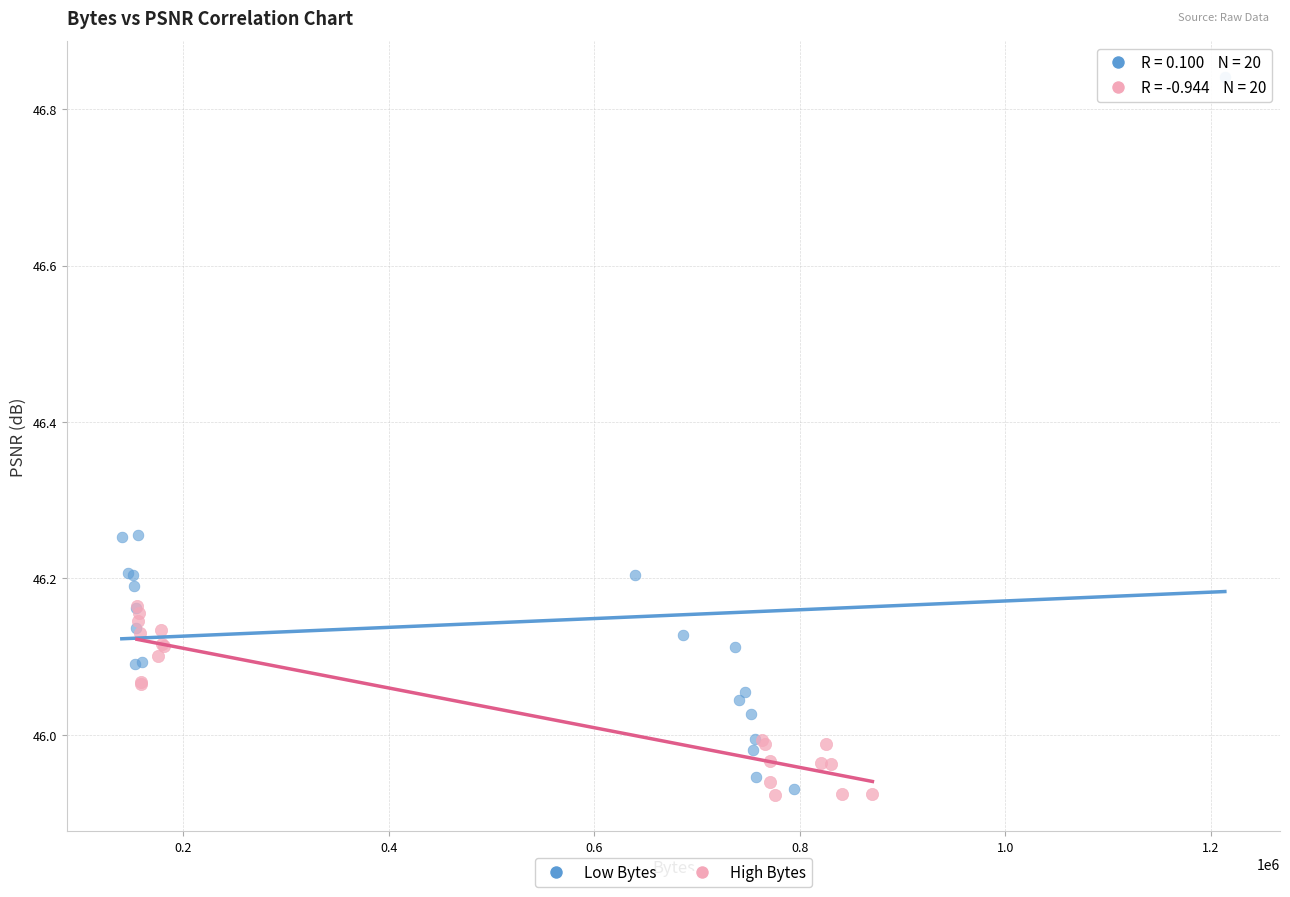

Which series contains the highest Y value?

Low Bytes